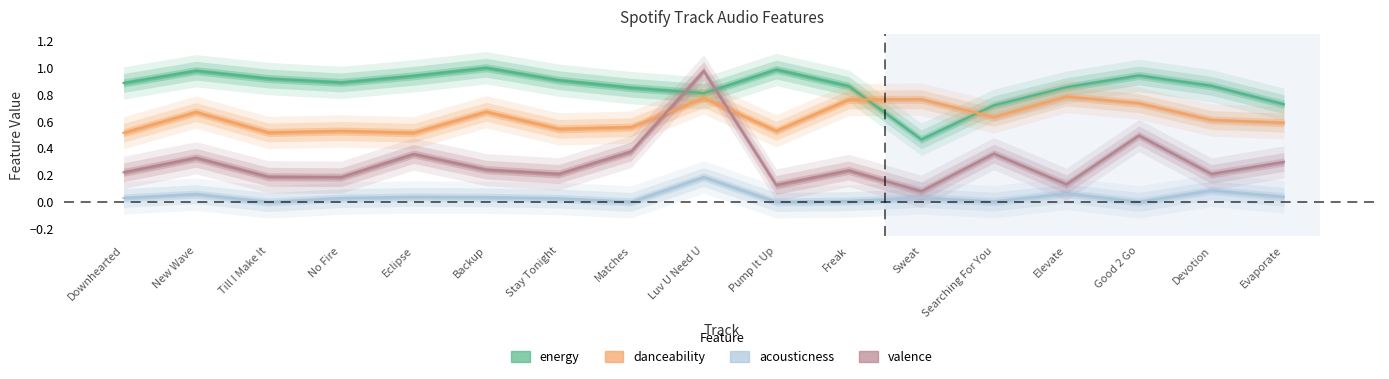

Which series has the largest total across all categories?

energy